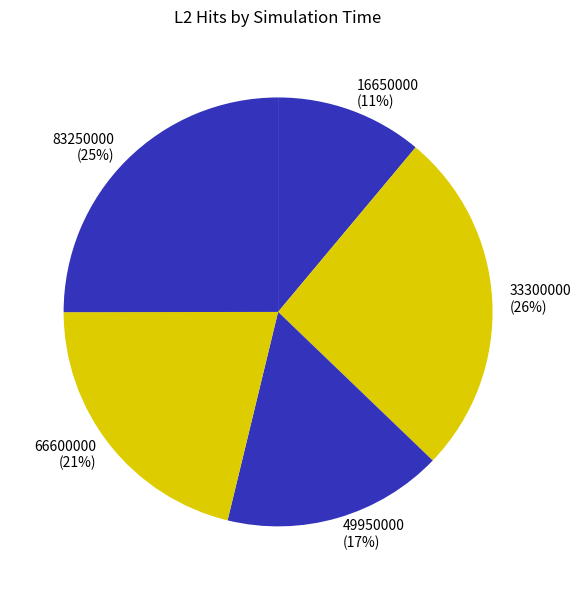

Is it true that 83250000 is 14% of the pie?

False